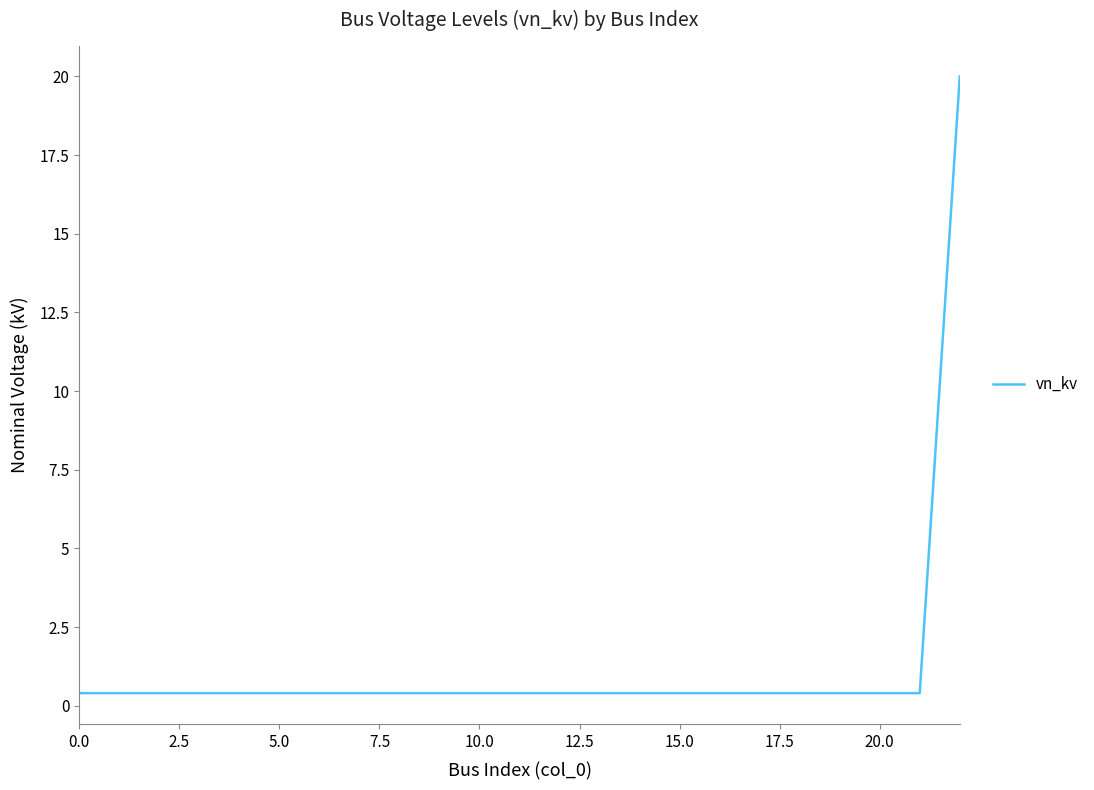

What is the greatest value displayed?

20.0